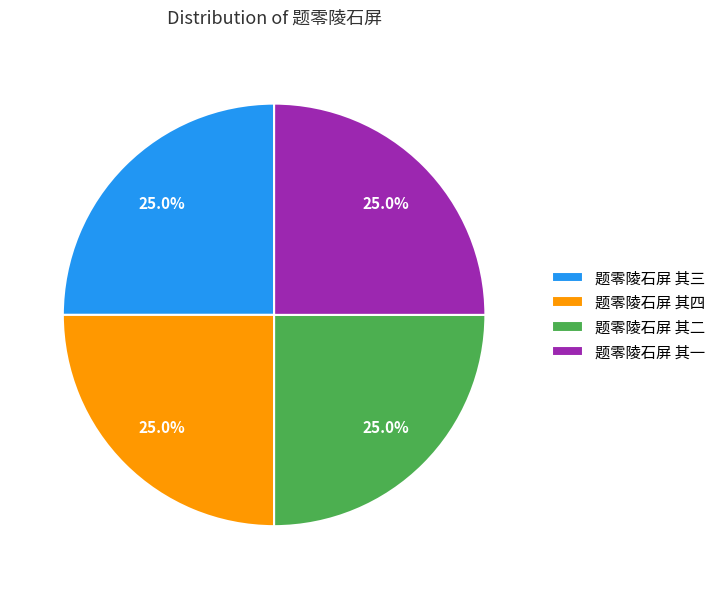

Is there a majority slice in this chart?

No